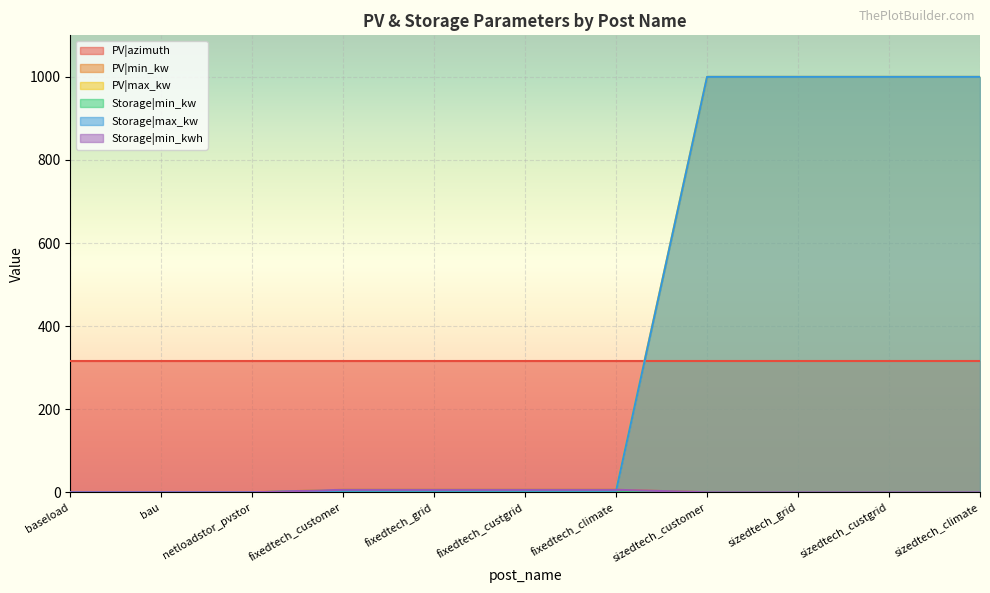

True or false: PV|max_kw and Storage|max_kw cross at least once.

False